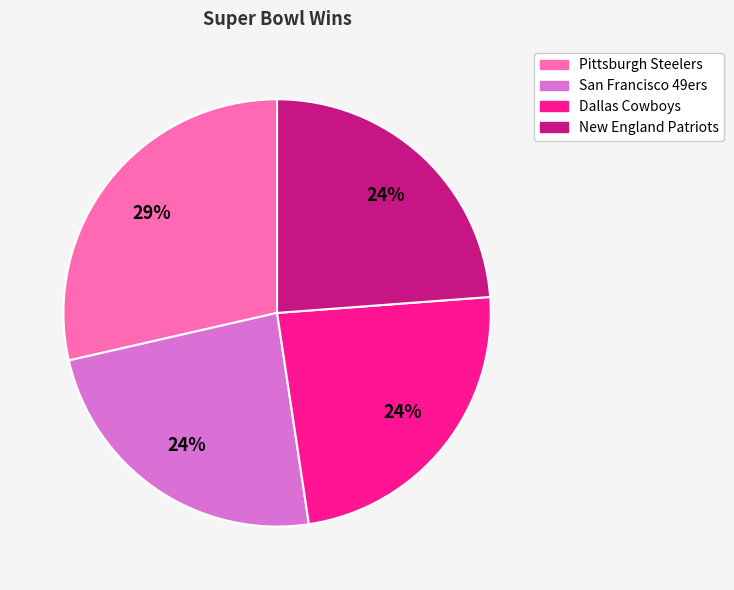

How many slices are in this pie chart?

4